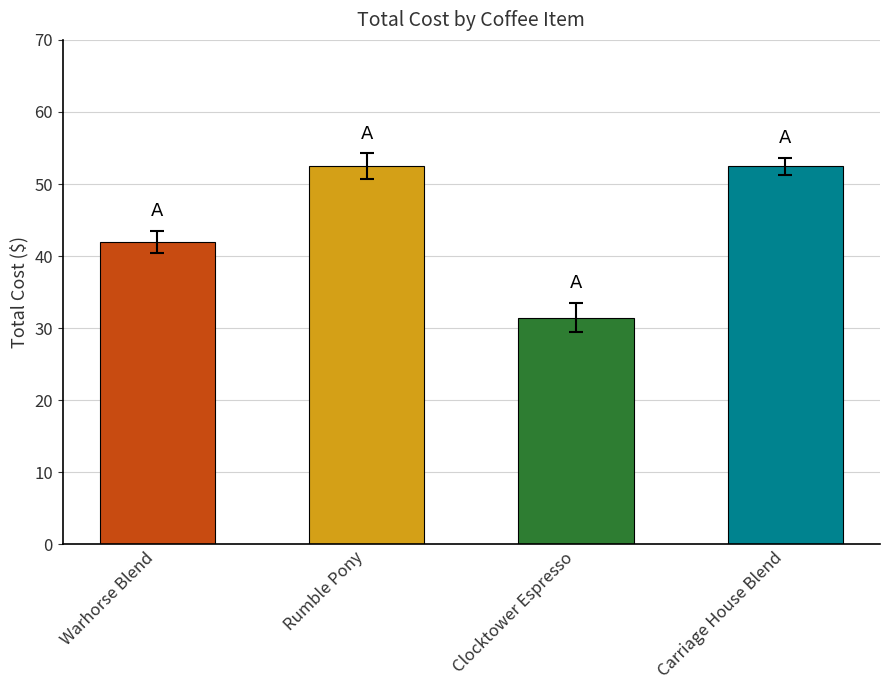

The chart shows a value of 52.5 at Carriage House Blend. True or false?

True